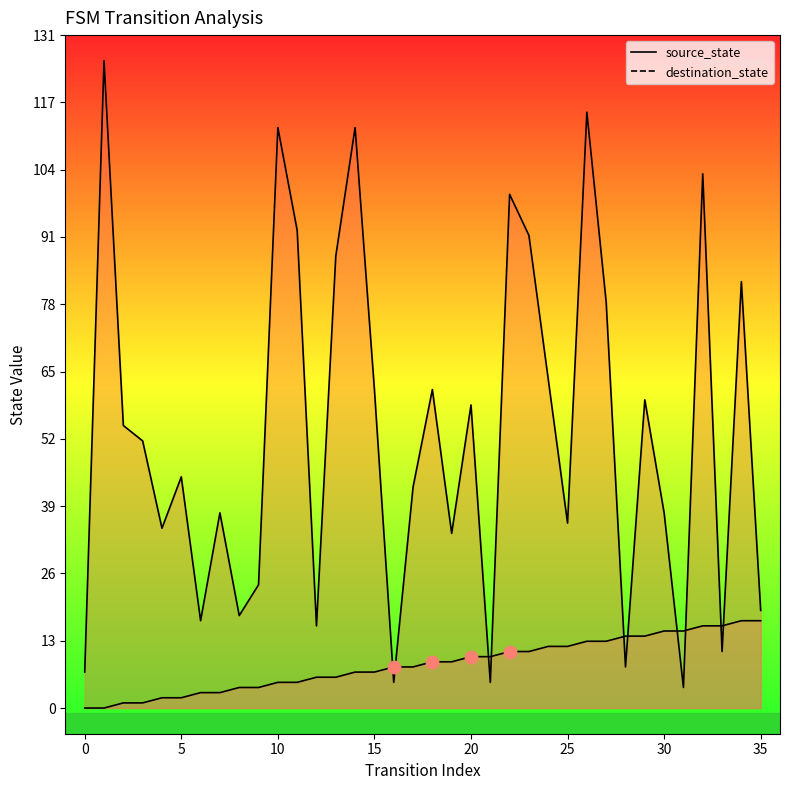

What are all the series names shown in the legend?

source_state, destination_state